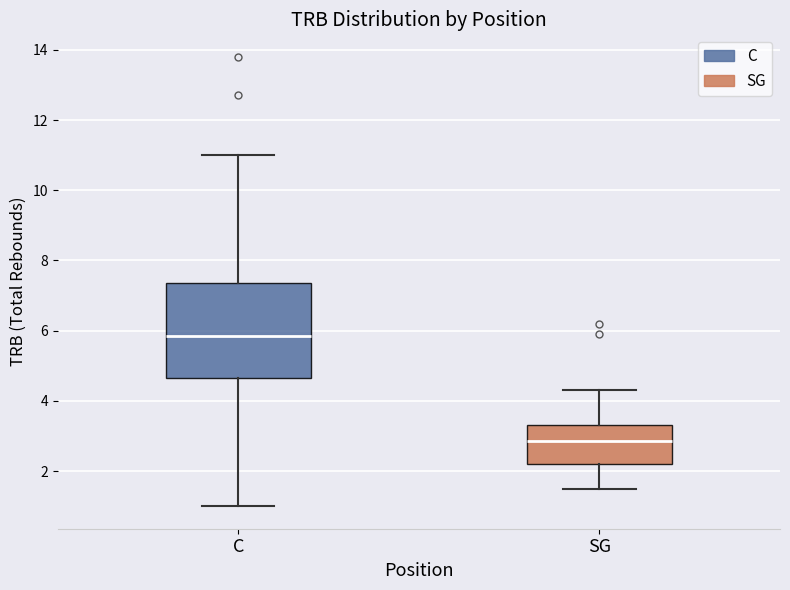

Reading left to right, transcribe this box plot: for each box, give where its median line is, the range the box spans, and where its two whiskers end, as read against the y-axis. The values are not printed on the chart, so give them approximately, as read against the axis.

C: median 5.8, box 4.6 to 7.4, whiskers 1.0 to 11.0
SG: median 2.8, box 2.2 to 3.4, whiskers 1.6 to 4.4